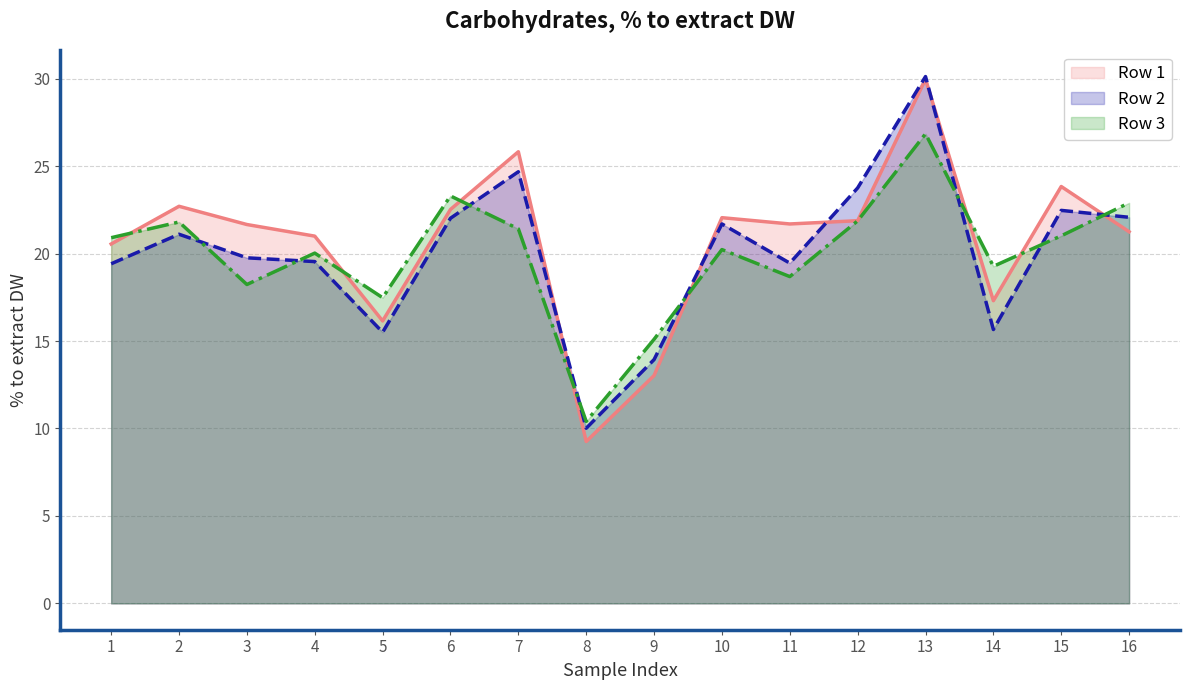

Reading left to right, transcribe all the data shown in this chart.

Row 1 (line): 20.5	22.7	21.7	21.0	16.1	22.5	25.8	9.3	13.0	22.1	21.7	21.9	30.0	17.3	23.8	21.2
Row 2 (line): 19.4	21.1	19.8	19.5	15.5	22.0	24.7	10.0	13.9	21.7	19.5	23.8	30.1	15.7	22.5	22.1
Row 3 (line): 20.9	21.8	18.2	20.0	17.5	23.3	21.4	10.4	15.1	20.2	18.7	21.9	26.8	19.3	21.0	22.9